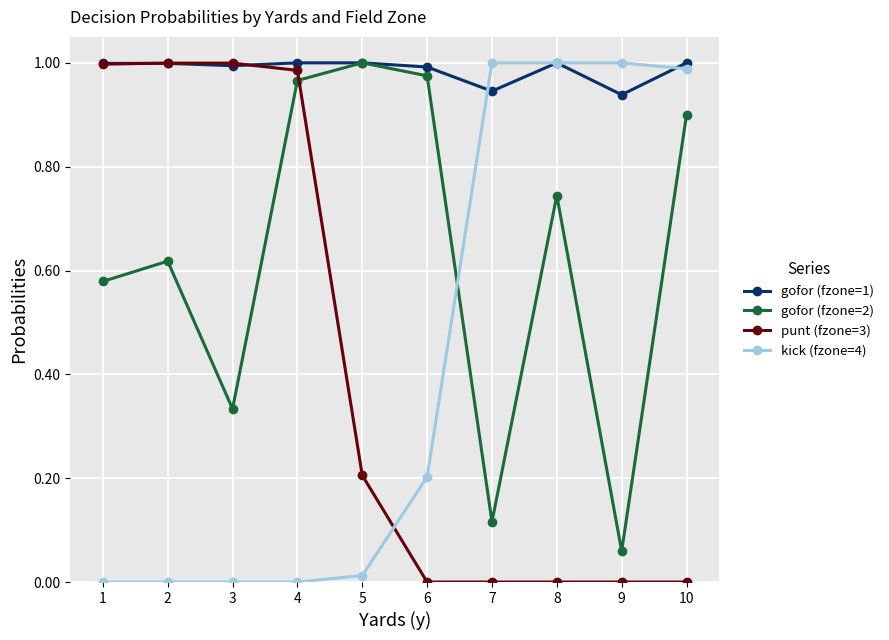

Between which two adjacent categories do gofor (fzone=2) and kick (fzone=4) first intersect?

6 and 7